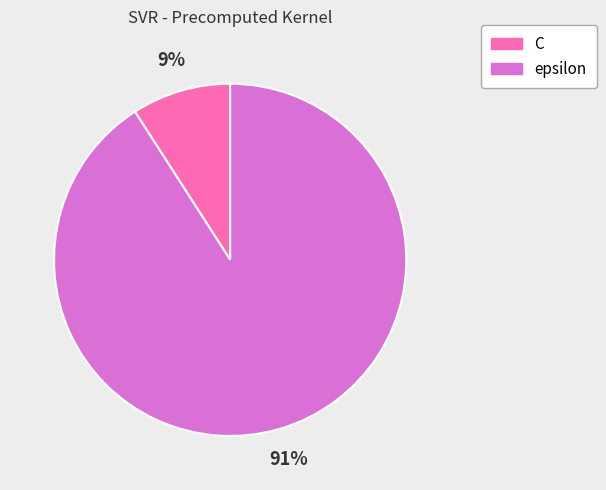

Is it true that C is 9% of the pie?

True